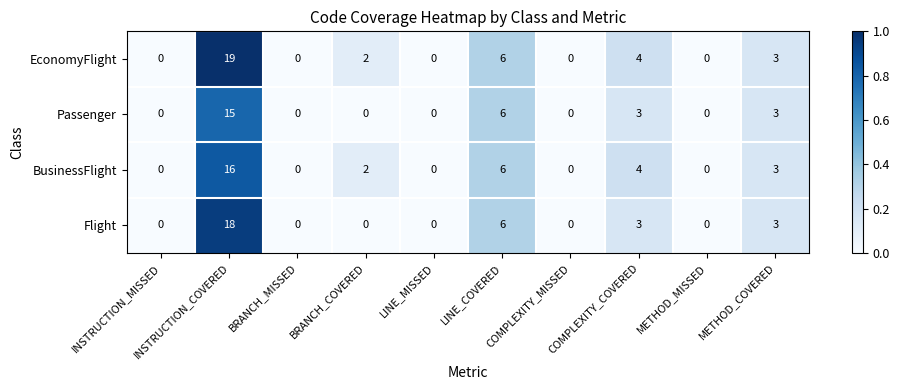

Which series has the widest spread of values?

EconomyFlight